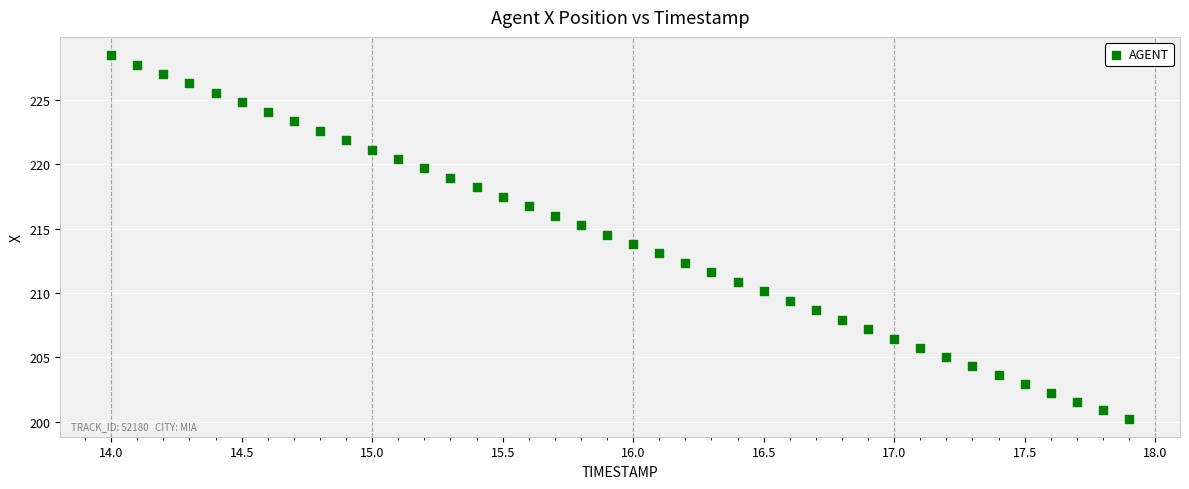

What is the range of X values (max minus min)?

3.9